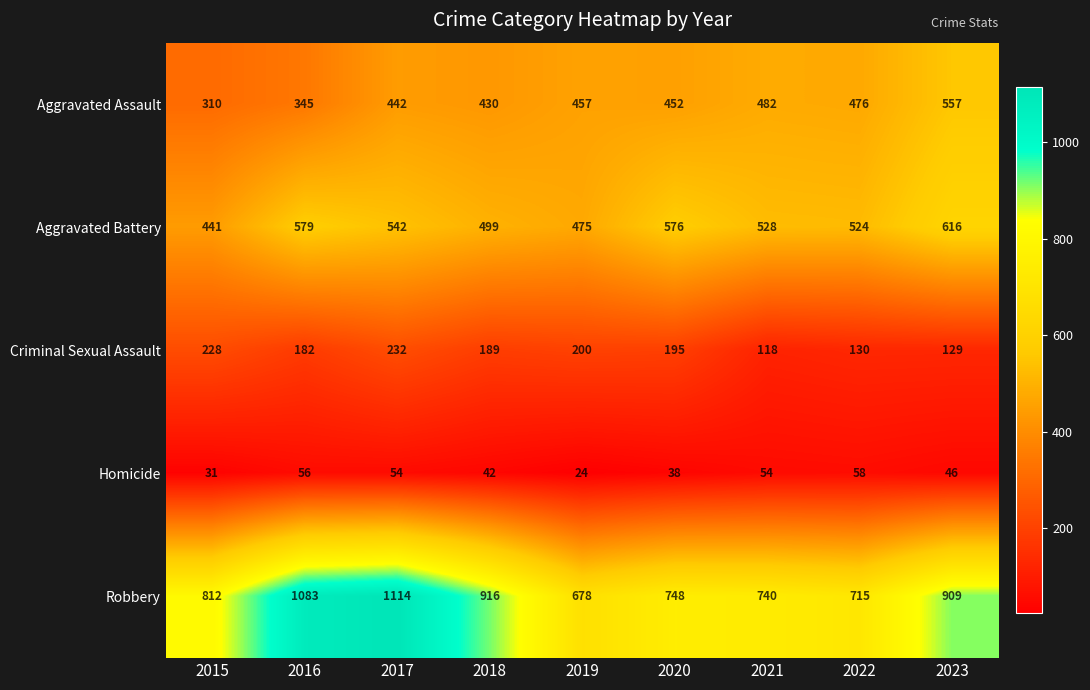

At 2023, list the series in order from largest to smallest.

Robbery, Aggravated Battery, Aggravated Assault, Criminal Sexual Assault, Homicide